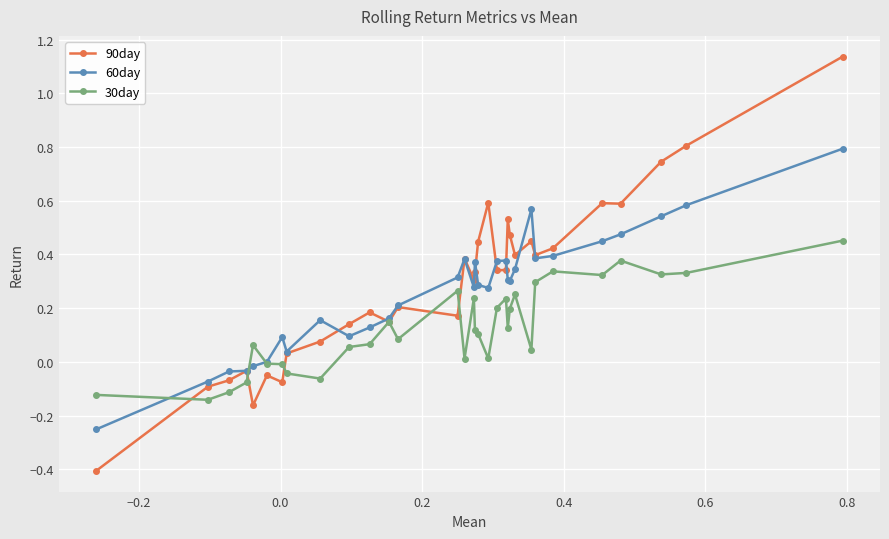

List the series in order of their peak value, highest first.

90day, 60day, 30day